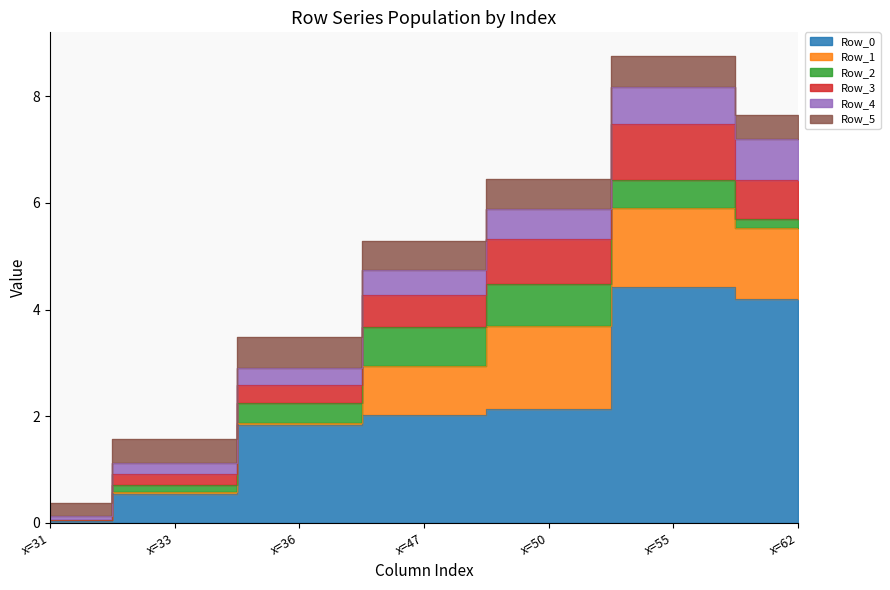

Reading left to right, list all the values displayed in this chart.

Row_0: x=31=0.0	x=33=0.6	x=36=1.8	x=47=2.0	x=50=2.1	x=55=4.4	x=62=4.2
Row_1: x=31=0.0	x=33=0.0	x=36=0.0	x=47=0.9	x=50=1.6	x=55=1.5	x=62=1.3
Row_2: x=31=0.0	x=33=0.1	x=36=0.4	x=47=0.7	x=50=0.8	x=55=0.5	x=62=0.2
Row_3: x=31=0.0	x=33=0.2	x=36=0.3	x=47=0.6	x=50=0.8	x=55=1.1	x=62=0.7
Row_4: x=31=0.1	x=33=0.2	x=36=0.3	x=47=0.5	x=50=0.6	x=55=0.7	x=62=0.8
Row_5: x=31=0.3	x=33=0.5	x=36=0.6	x=47=0.6	x=50=0.6	x=55=0.6	x=62=0.4